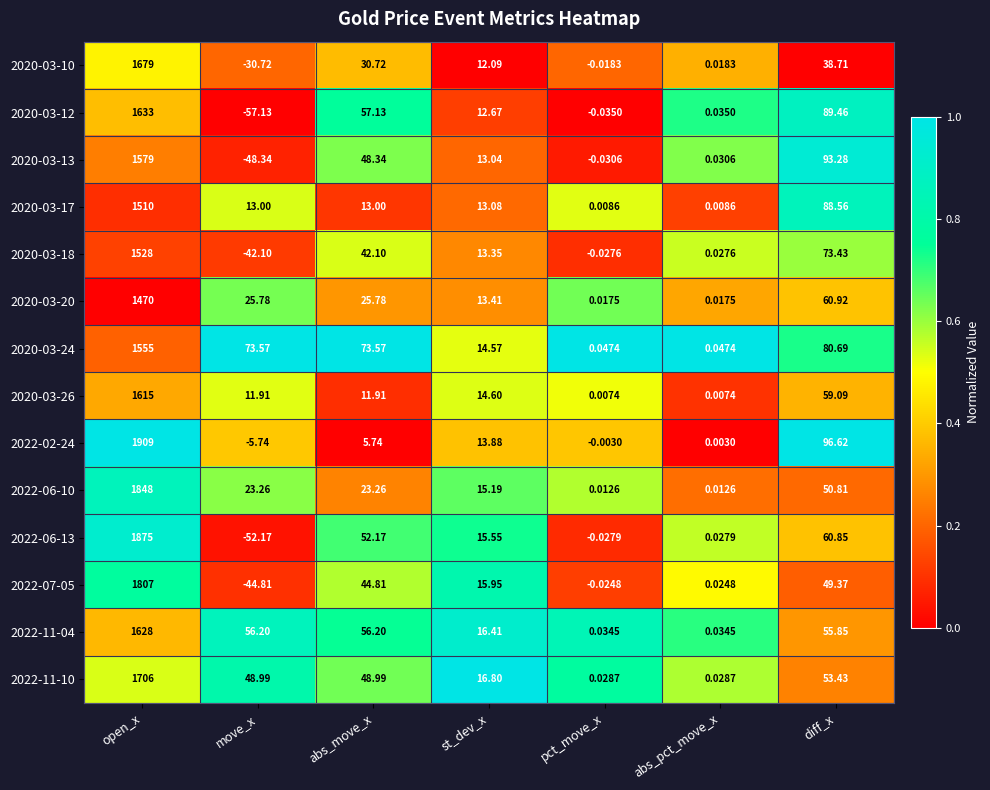

Which category has the highest value across all series?

open_x